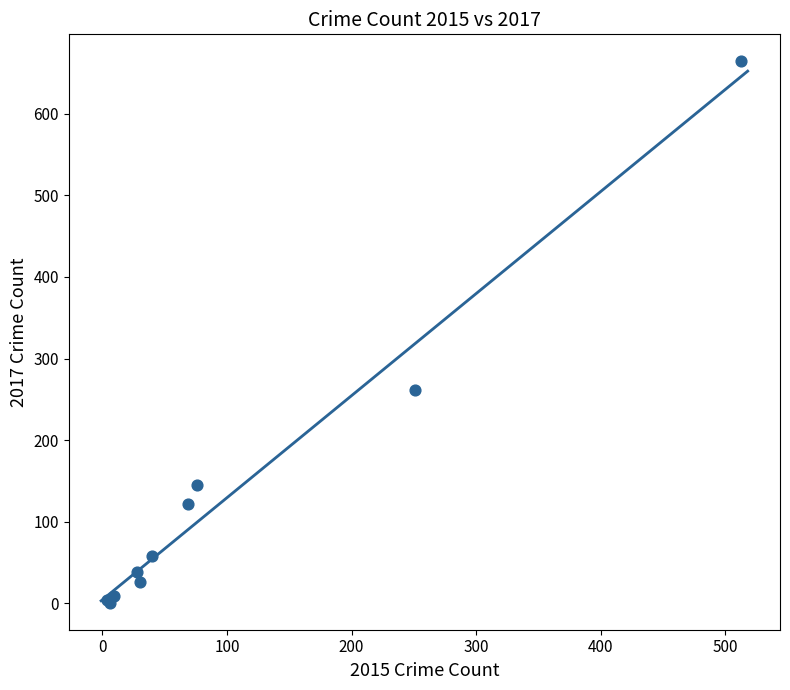

What Y value in the scatter plot is closest to 332?

261